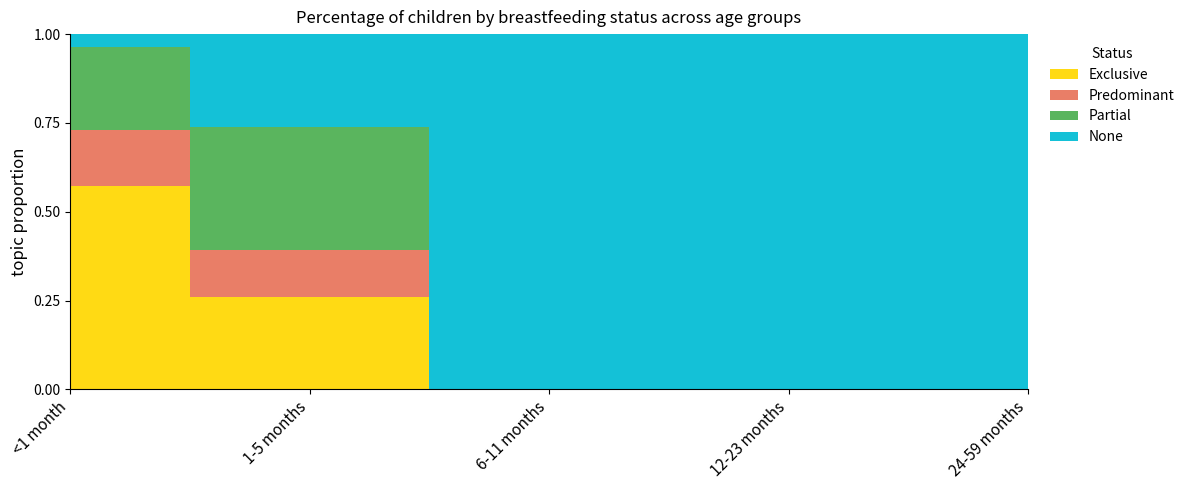

Which series has the largest range (max minus min)?

None